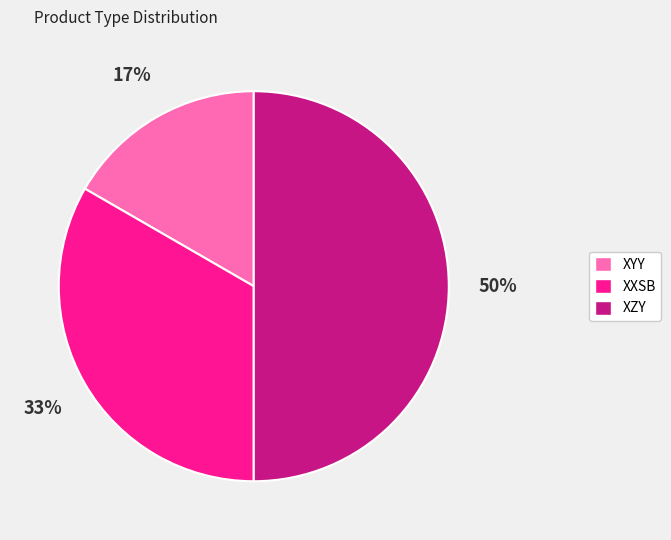

Is the sum of XYY and XZY greater than half?

Yes